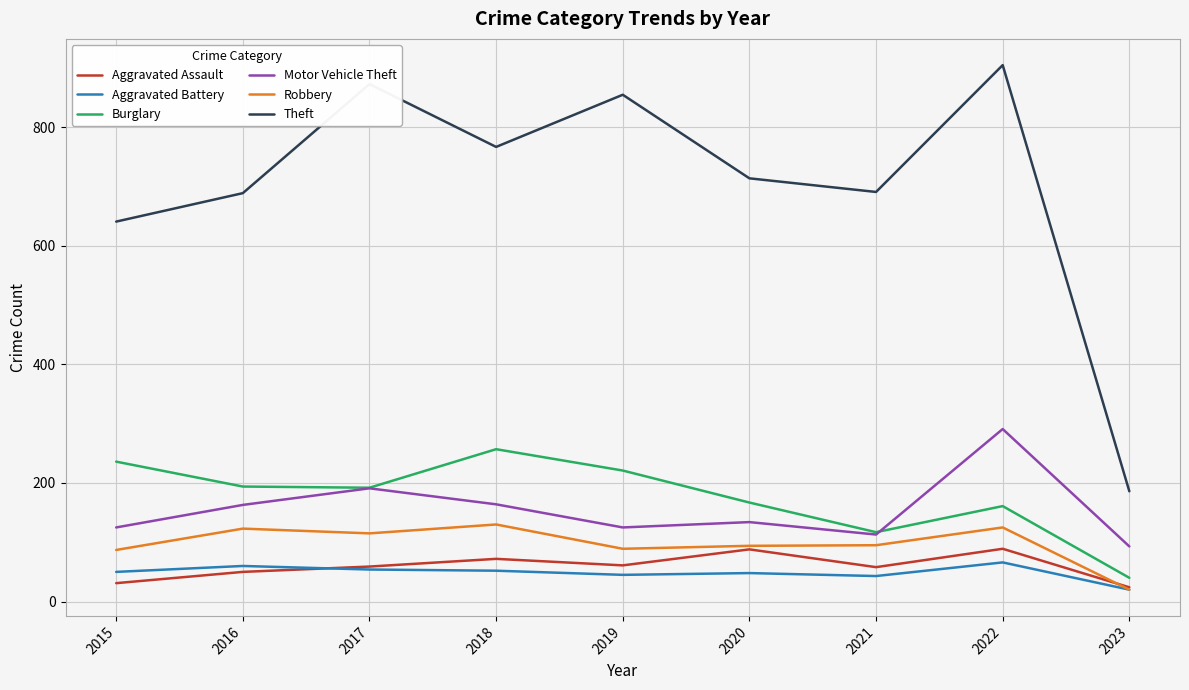

True or false: Burglary and Robbery cross at least once.

False